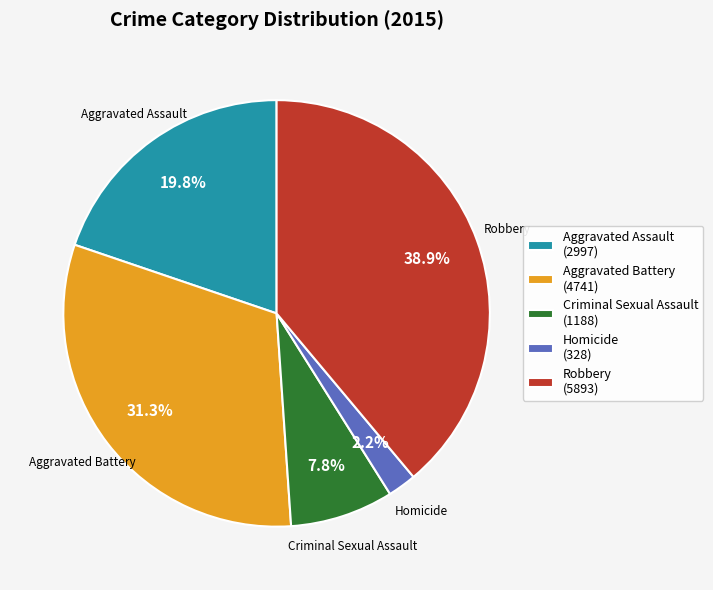

Which slice is the largest?

Robbery